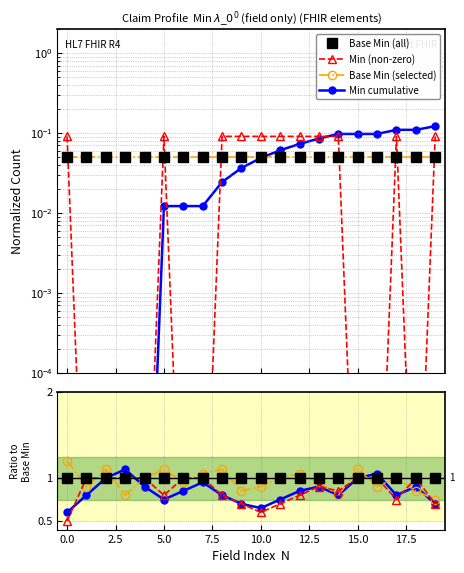

The Min (non-zero) series shows 0.8 at 14. True or false?

True